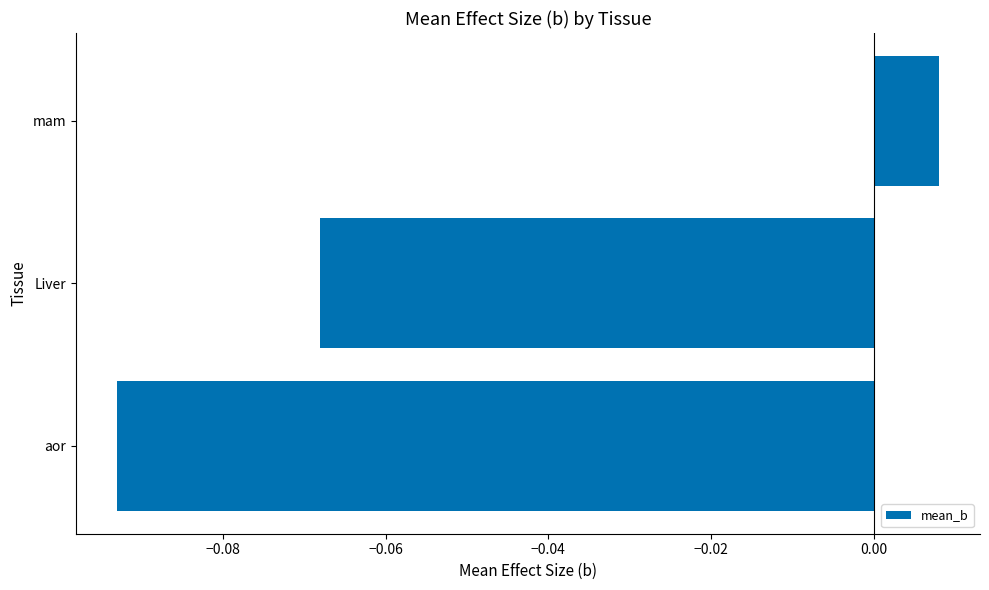

How many values exceed 0?

1